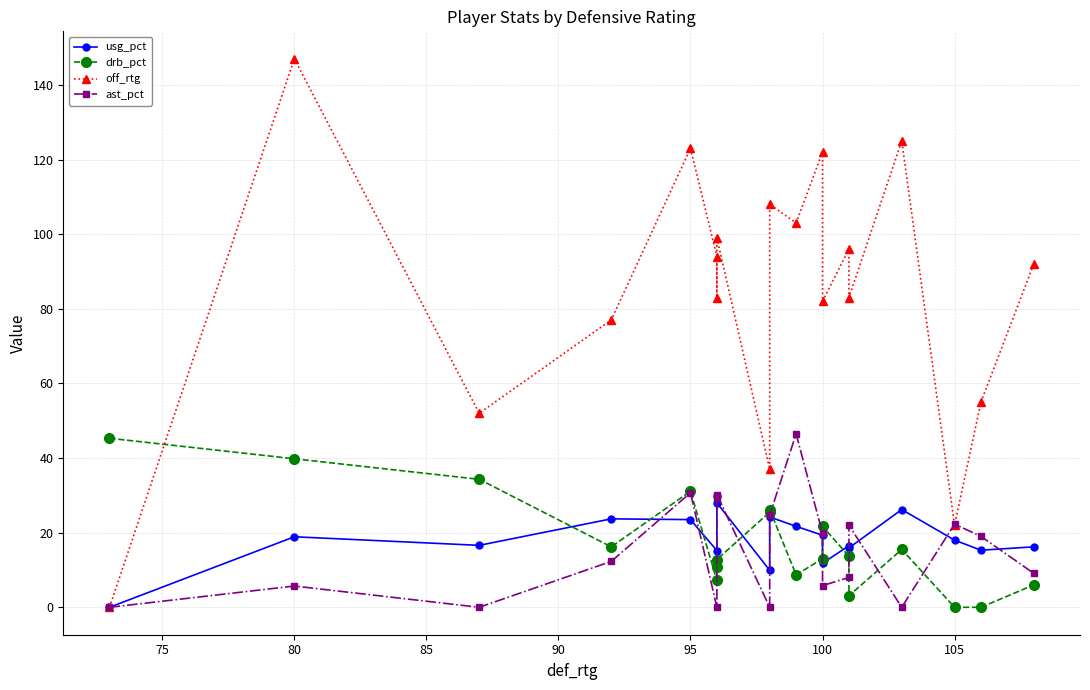

Which series has the largest total across all categories?

off_rtg